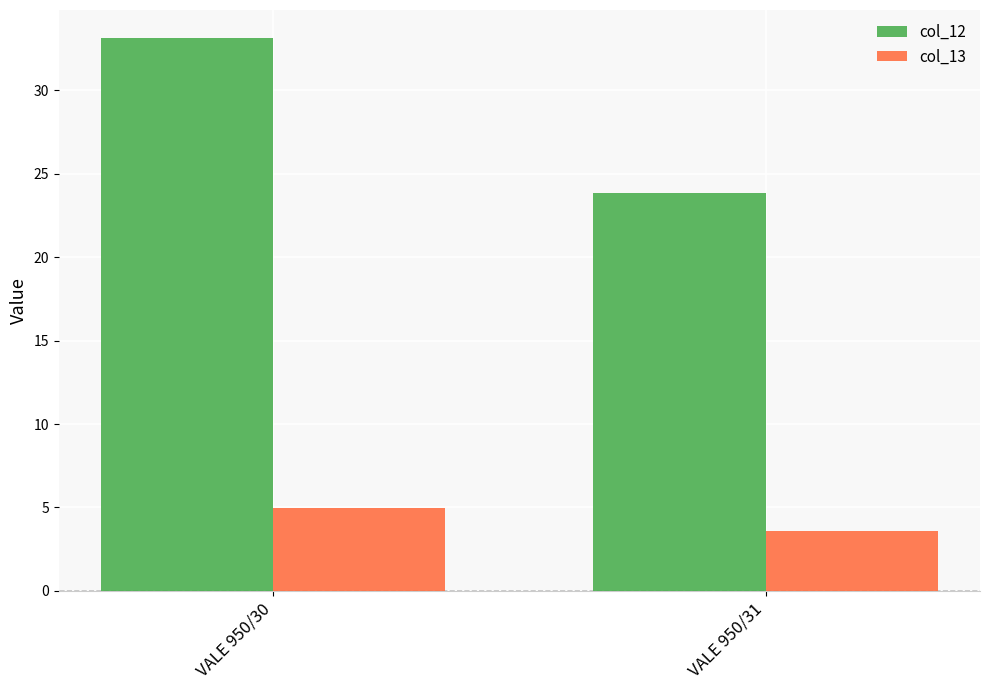

How many data points in col_12 are above 33?

1